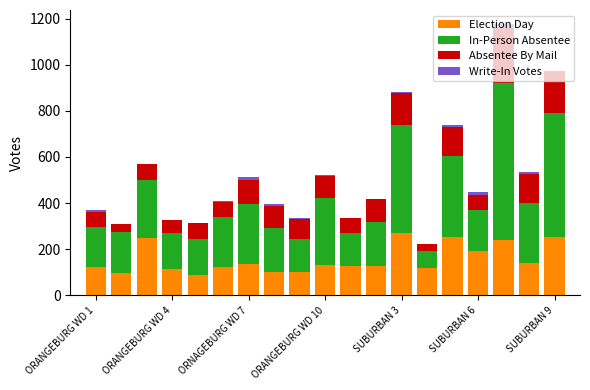

What is the maximum value for Election Day?

272